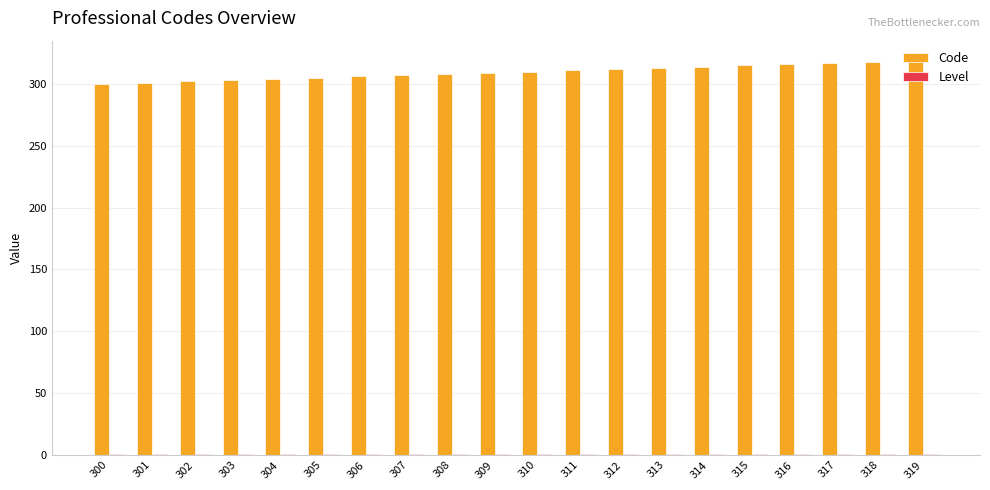

Which series has the largest total across all categories?

Code